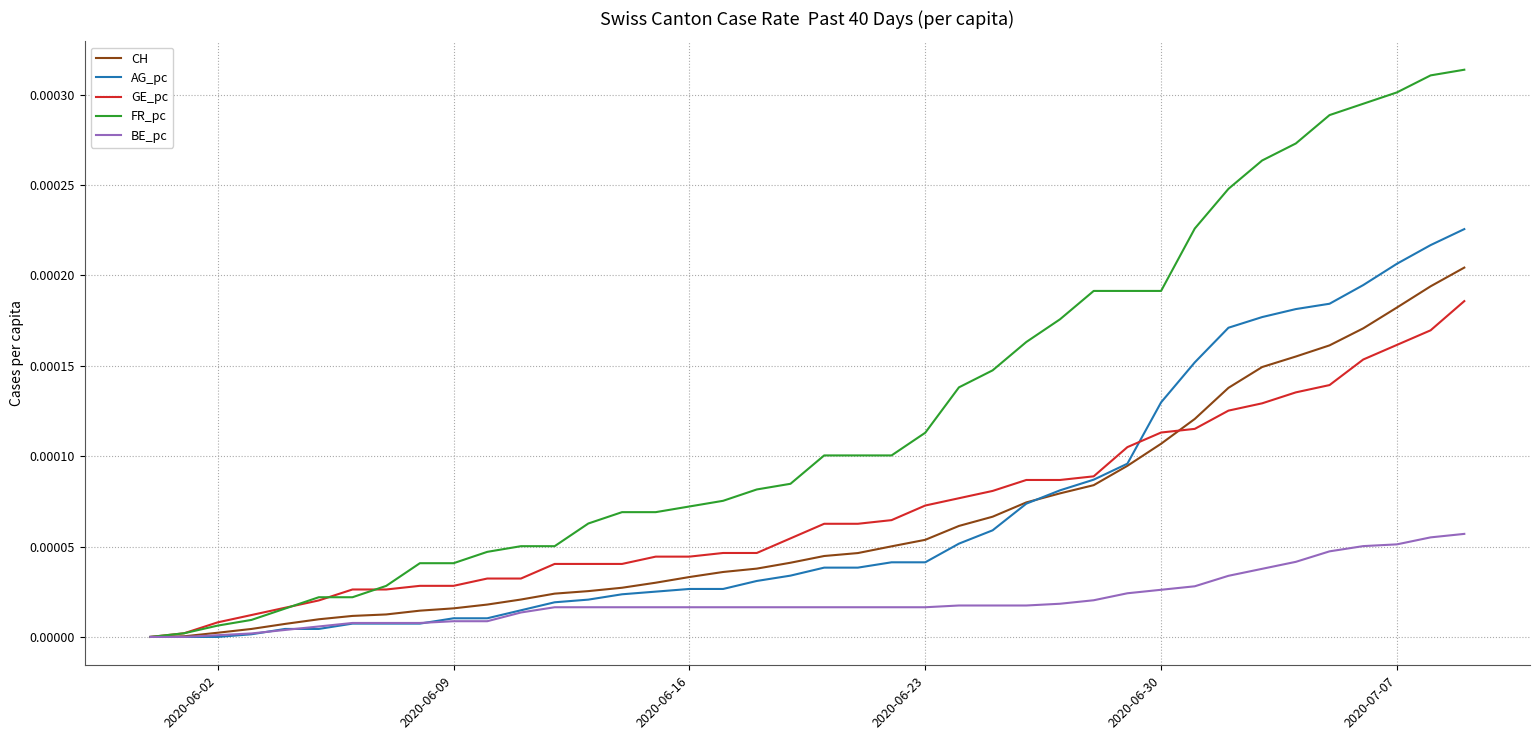

Rank the series by their maximum value, from lowest to highest.

BE_pc, GE_pc, CH, AG_pc, FR_pc